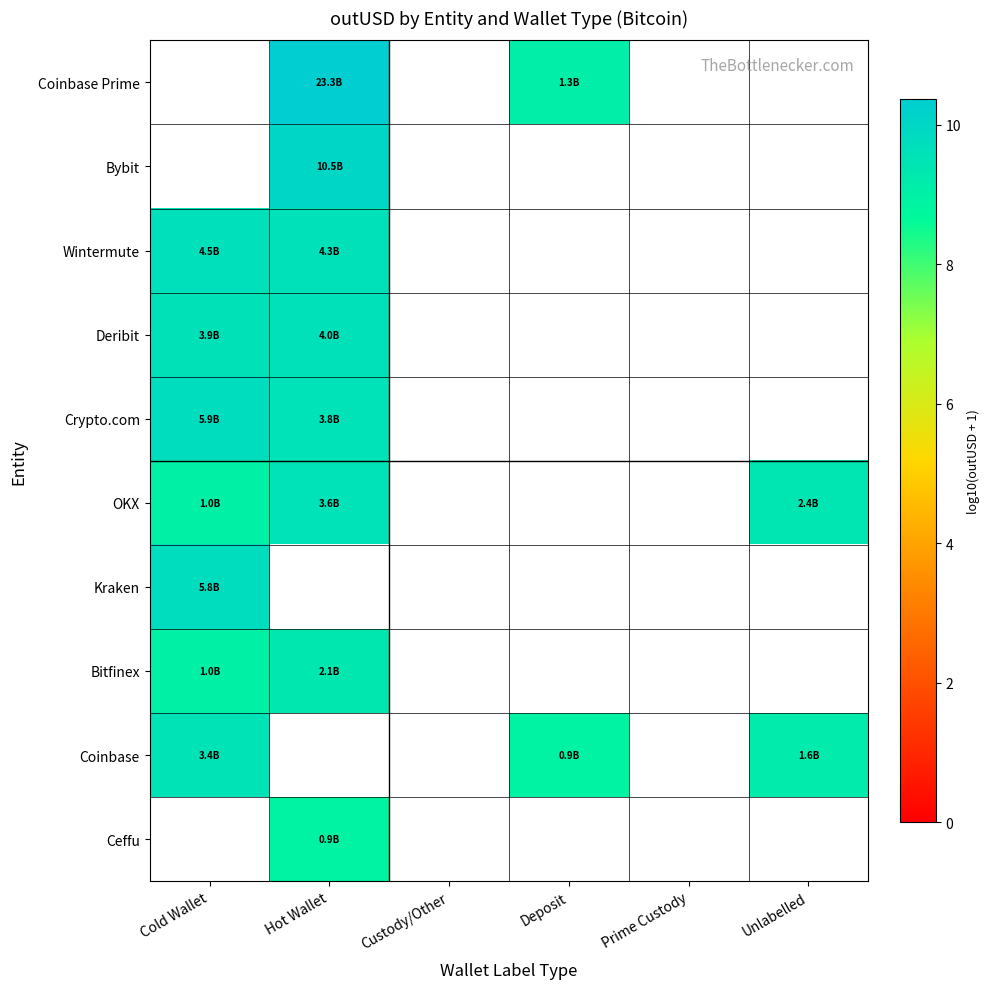

List the series in order of their peak value, highest first.

Coinbase Prime, Bybit, Crypto.com, Kraken, Wintermute, Deribit, OKX, Coinbase, Ceffu, Bitfinex